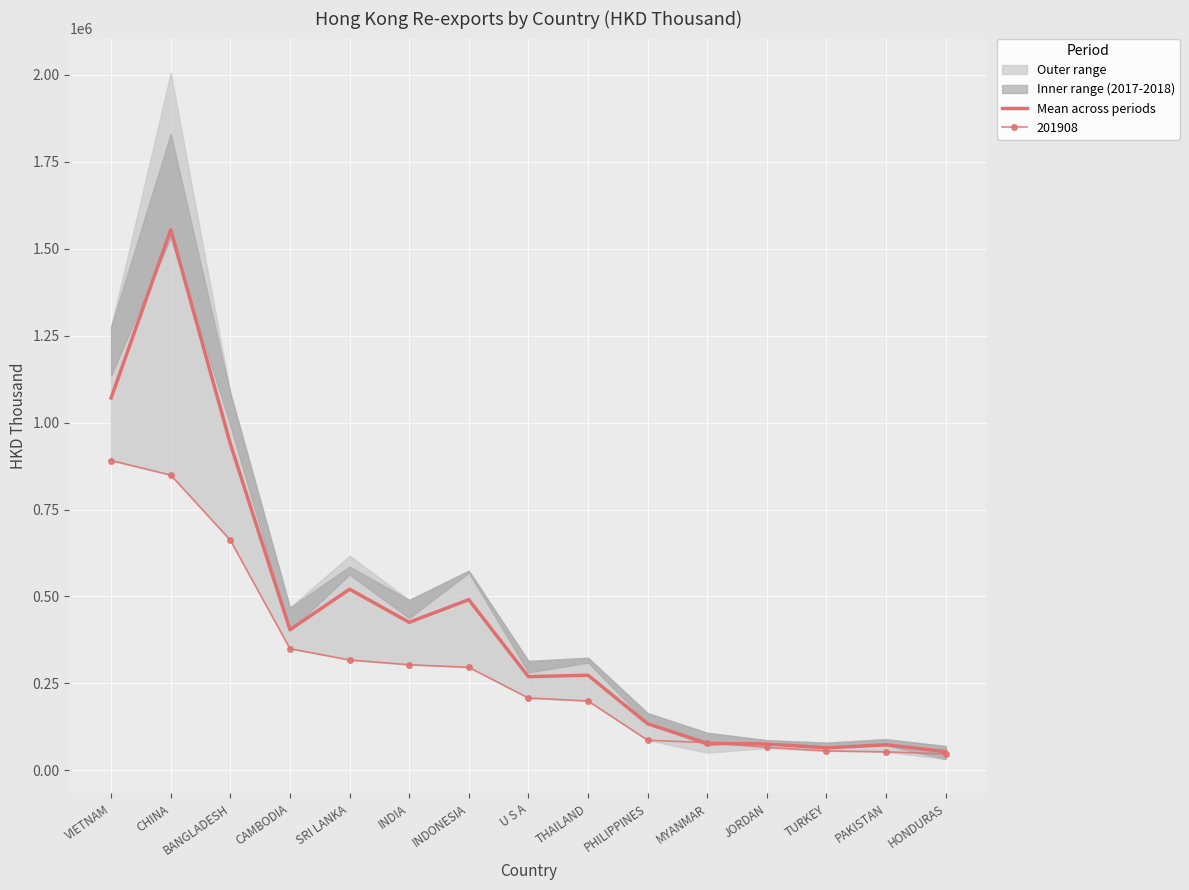

The value at U S A is 425422.0. True or false?

False